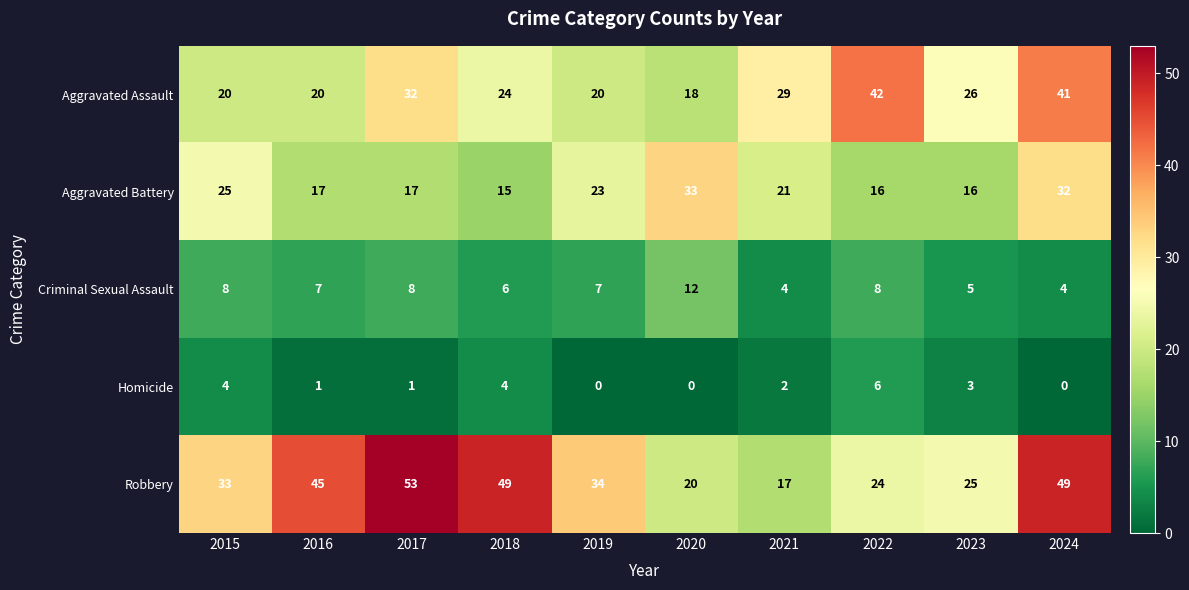

Which category has the highest value across all series?

2017